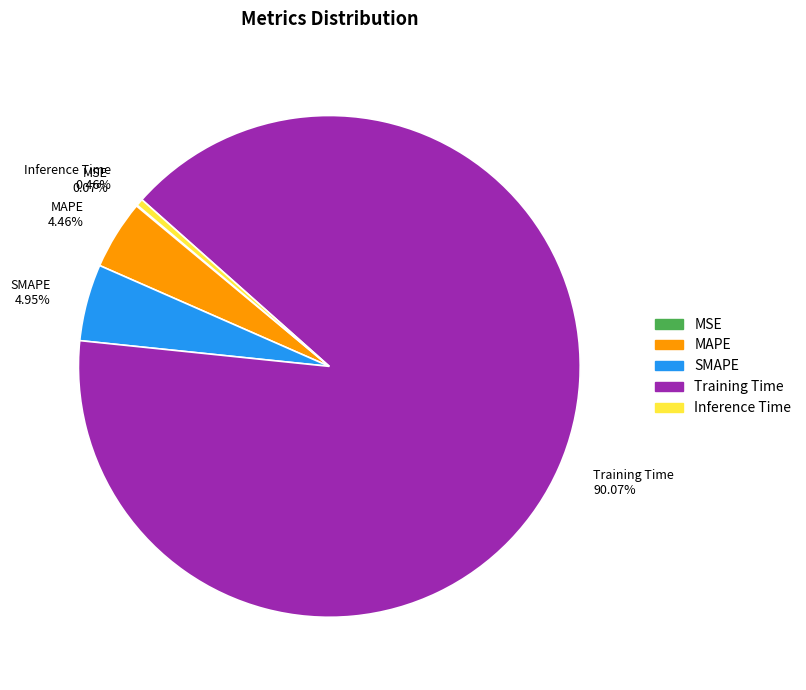

What is the total percentage of Training Time and SMAPE?

95.0%